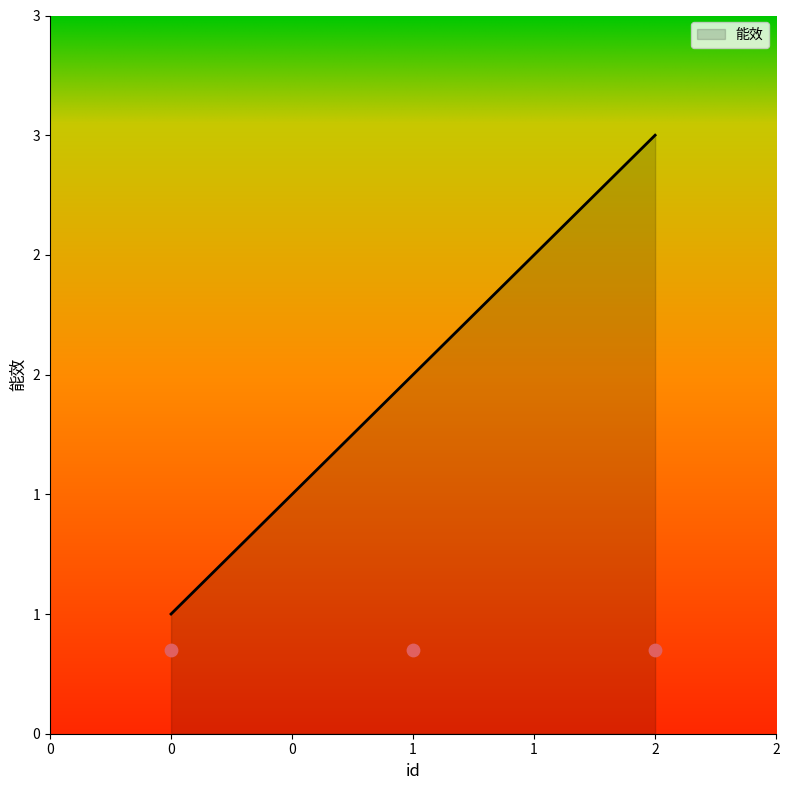

What is the change in value from 1 to 2?

+1